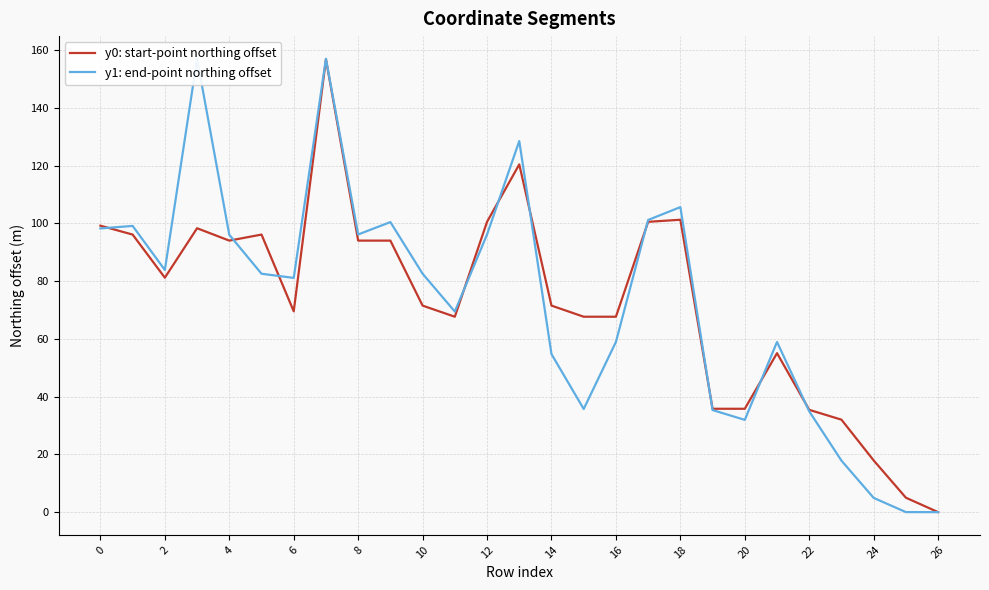

The value of y0: start-point northing offset at 2 is 81.2. True or false?

True